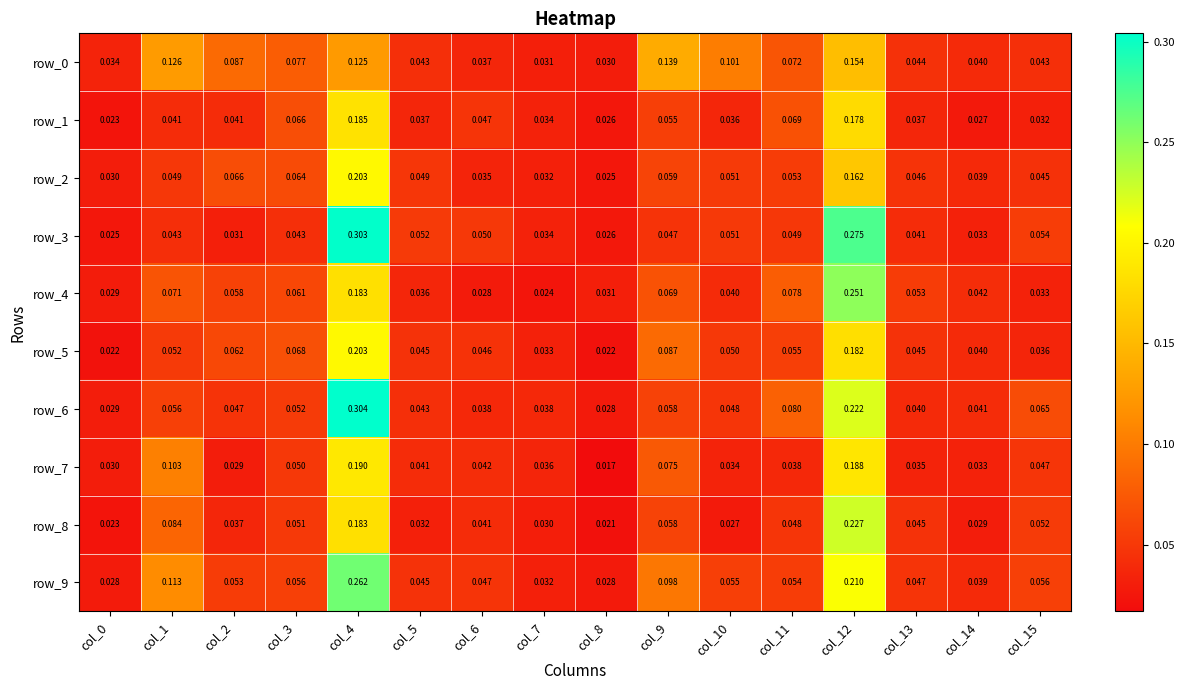

Is the value of row_0 at col_15 greater than the value of row_8 at col_8?

Yes